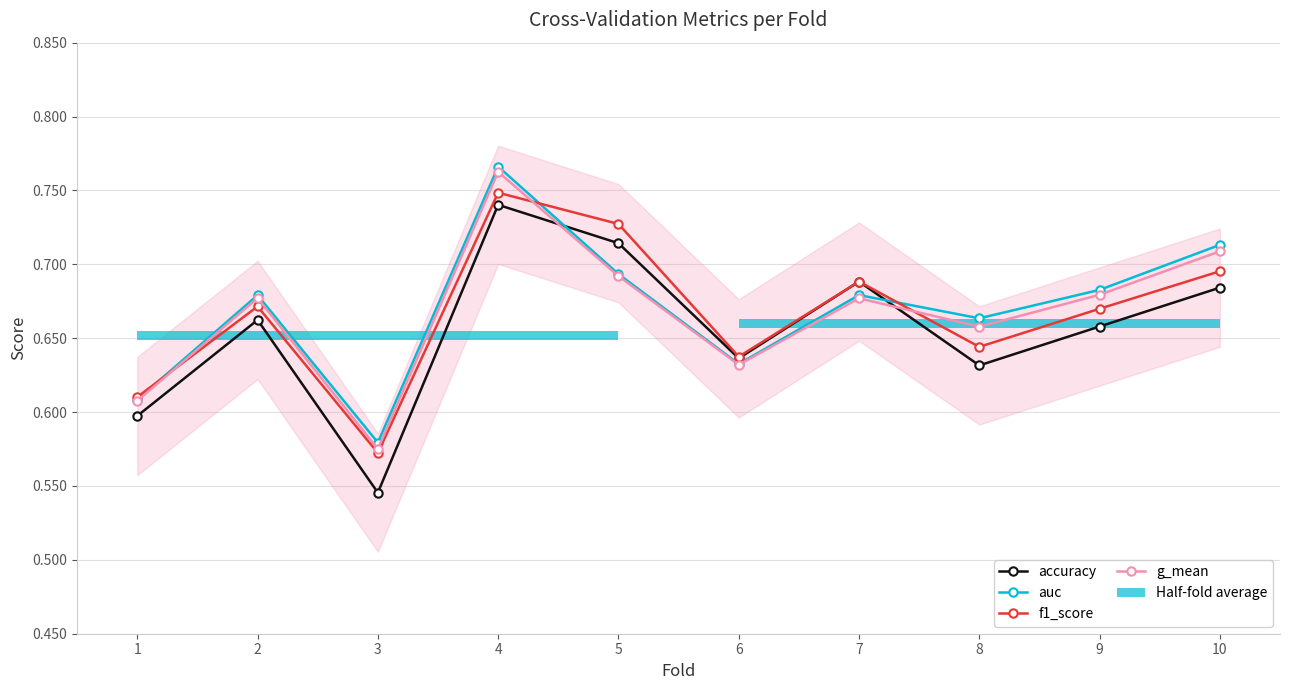

Where is the first local minimum for accuracy?

3